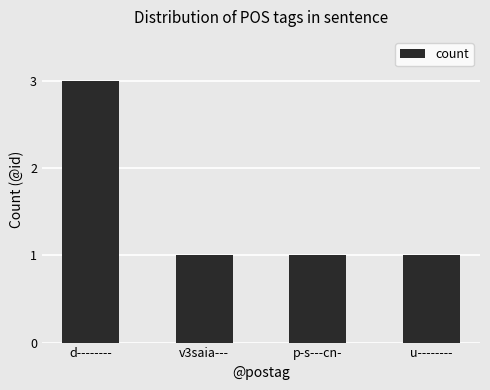

The value at u-------- is 1. True or false?

True